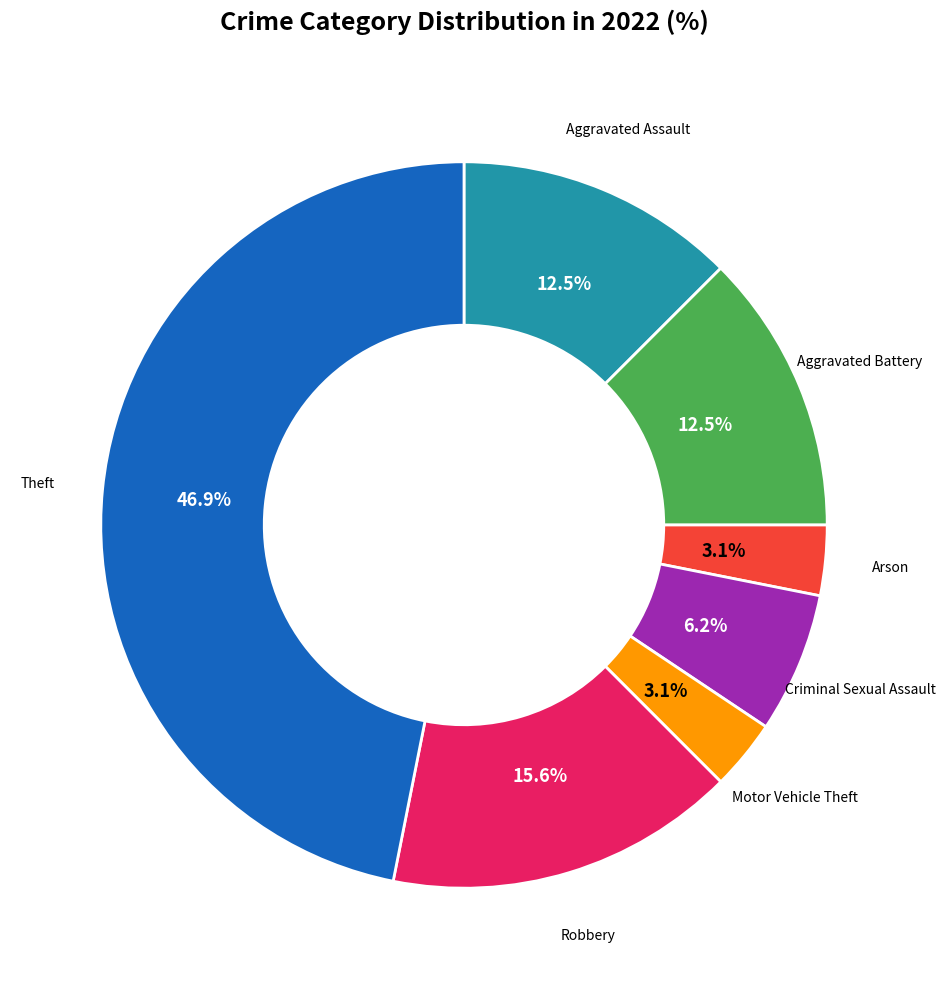

Is there any slice that represents more than half of the pie?

No